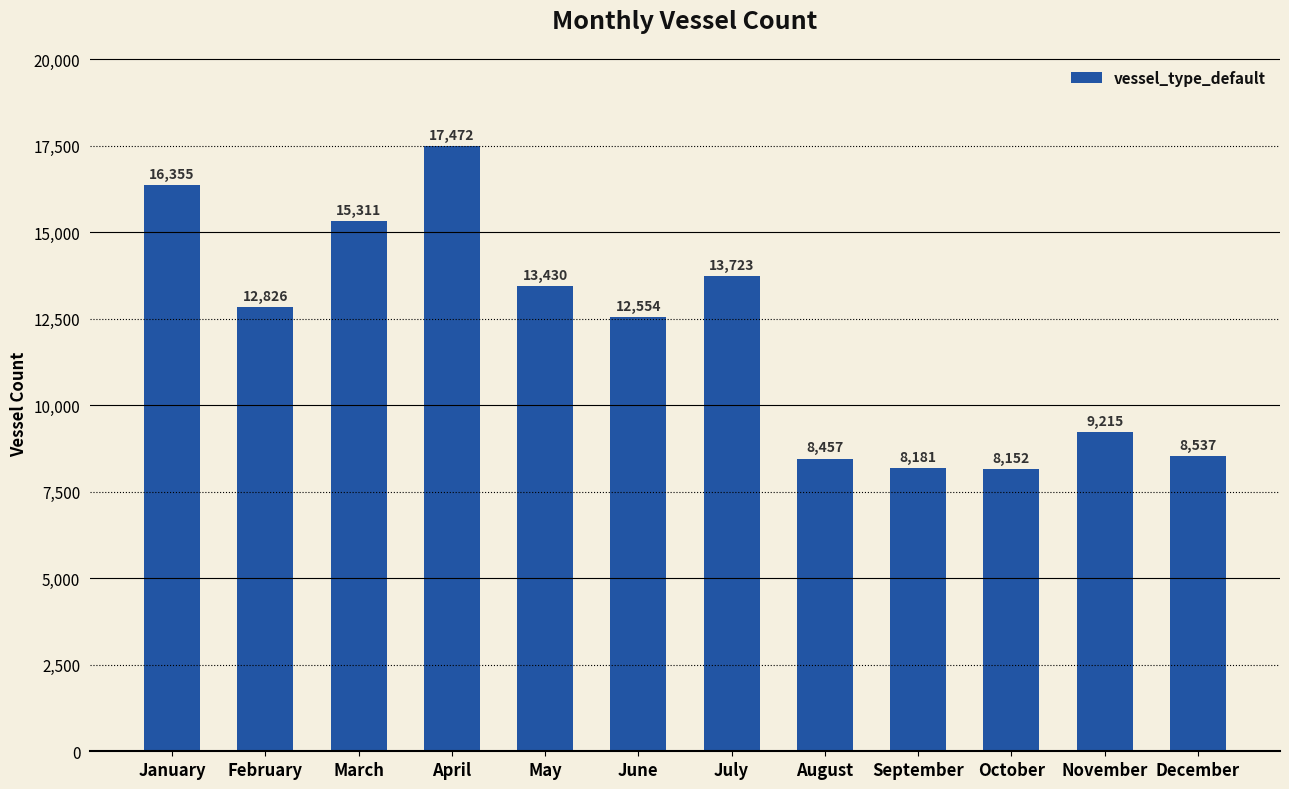

Is it true that the value at April is 27659?

False